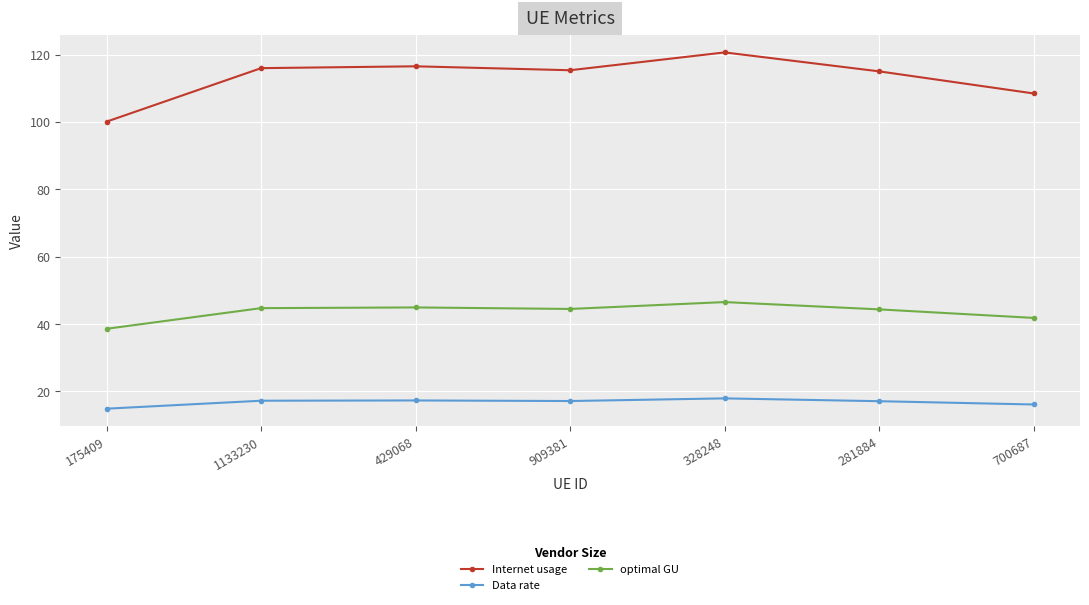

How many lines are shown in the chart?

3